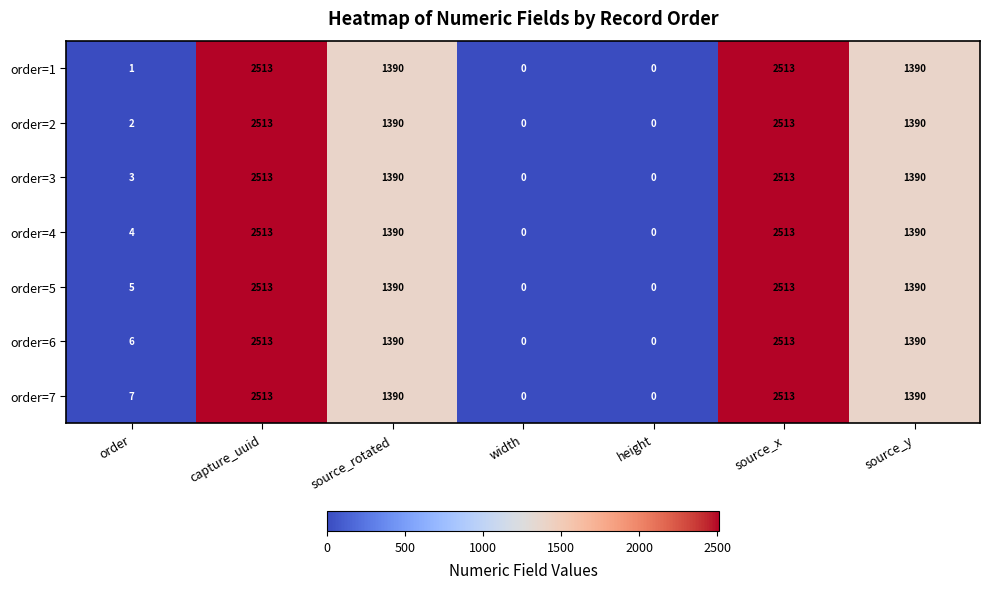

Is the value of order=5 at capture_uuid greater than the value of order=6 at order?

Yes